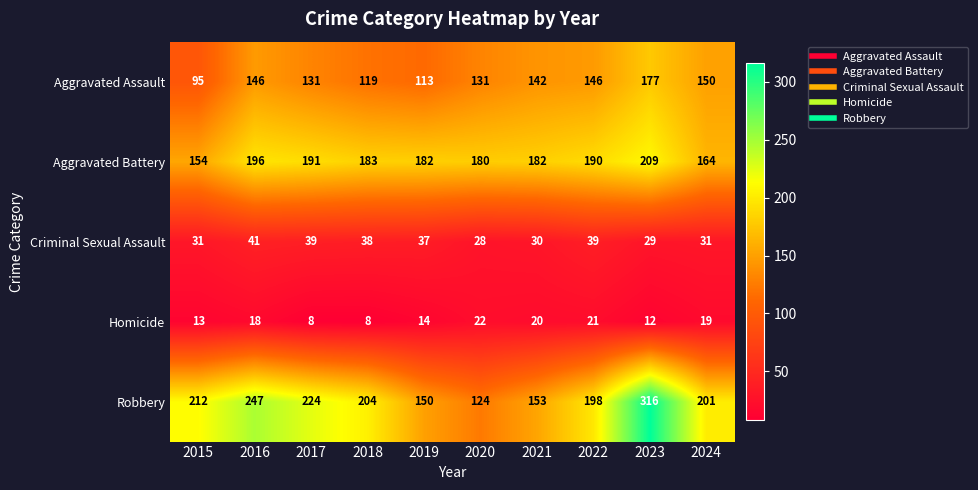

True or false: Robbery has a value of 300 at 2015.

False